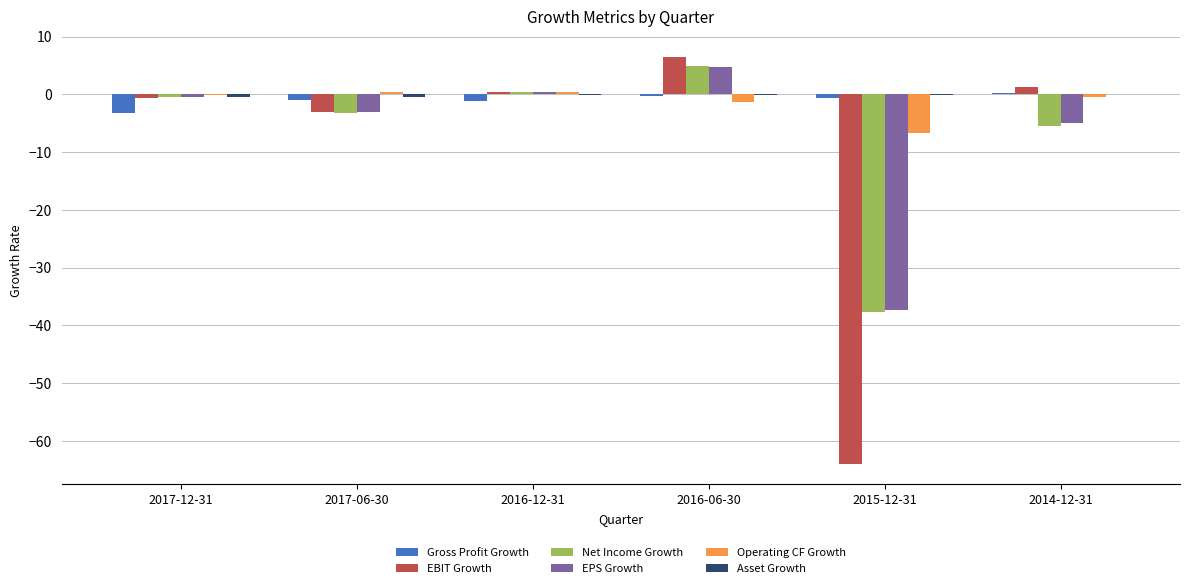

At which category is the sum across all series the highest?

2016-06-30